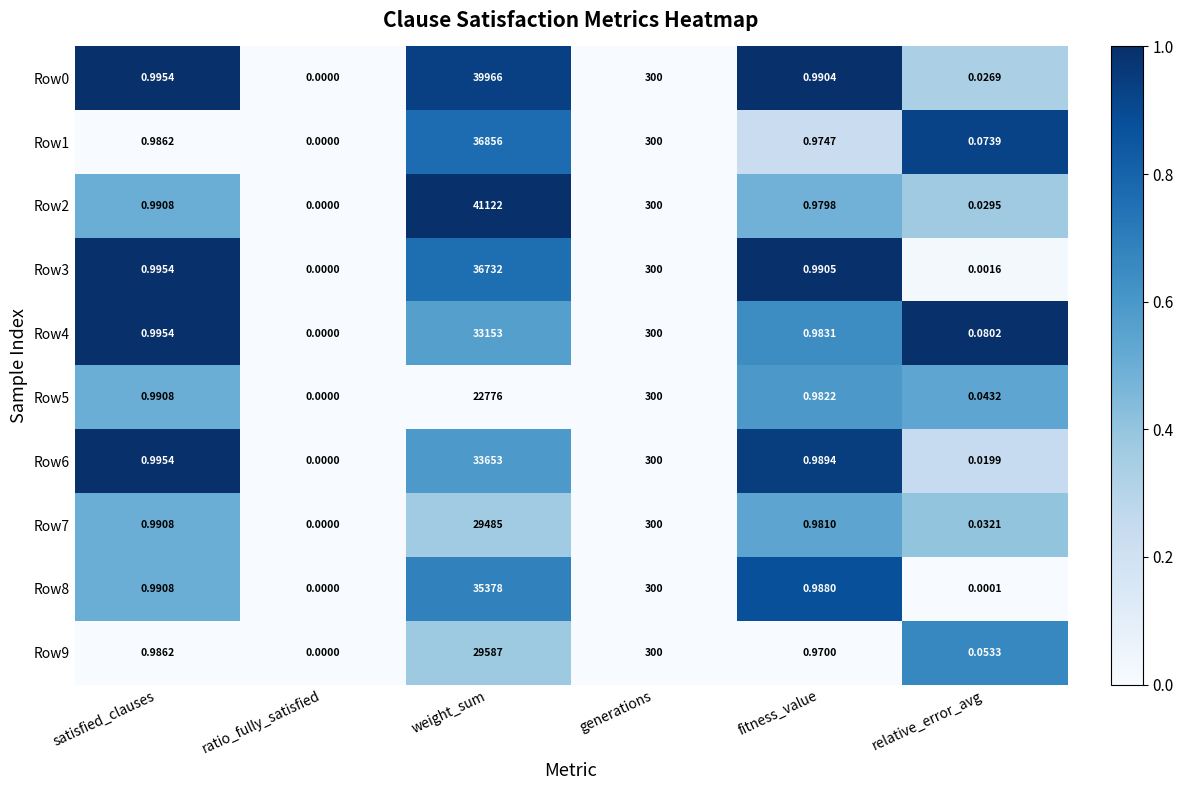

Which series has the widest spread of values?

Row2